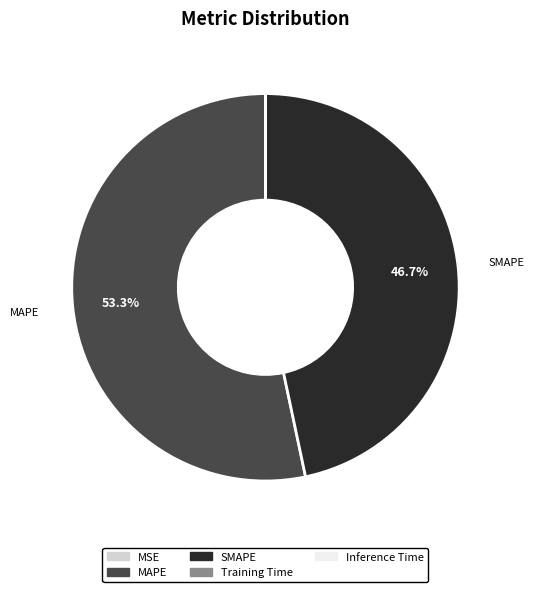

Does MAPE account for over 50% of the chart?

Yes